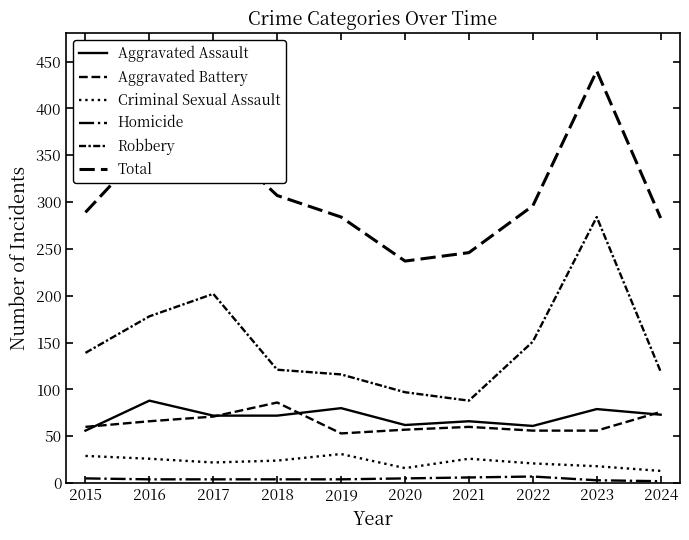

Which series changed the most between 2021 and 2023?

Robbery